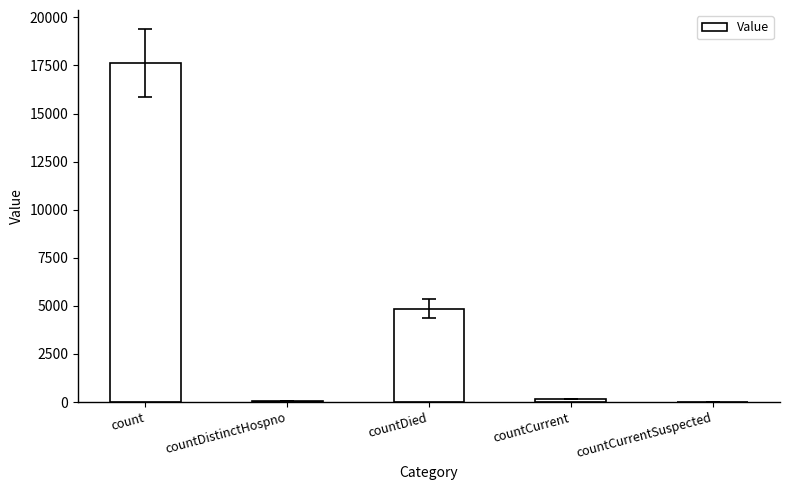

True or false: the data shows 11792 at countCurrentSuspected.

False